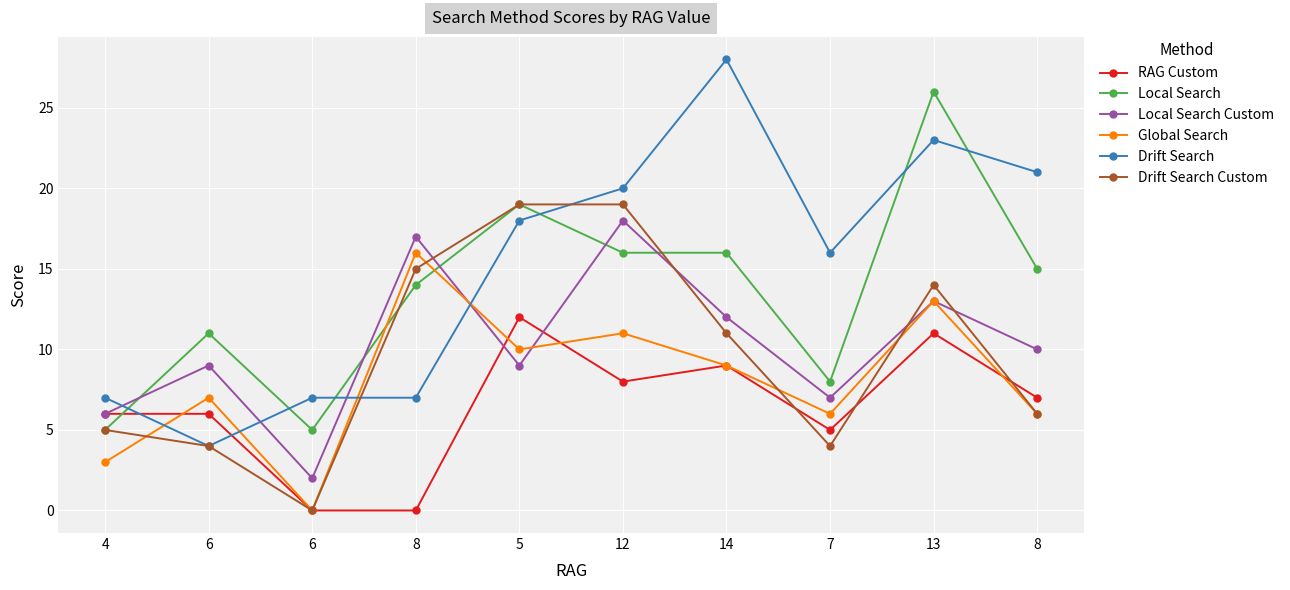

How many lines are shown in the chart?

6